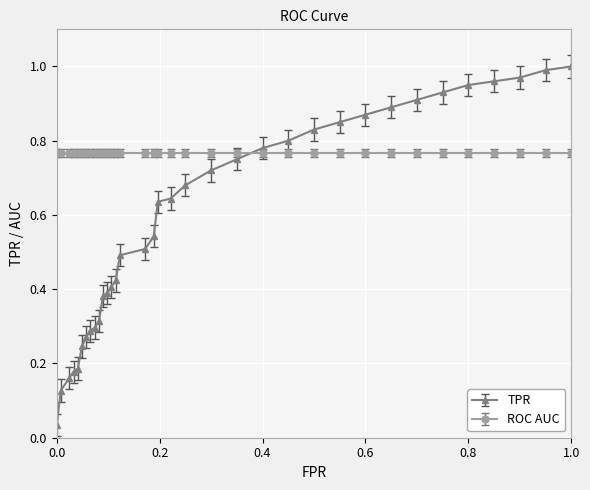

List the series in order of their overall mean, lowest first.

TPR, ROC AUC